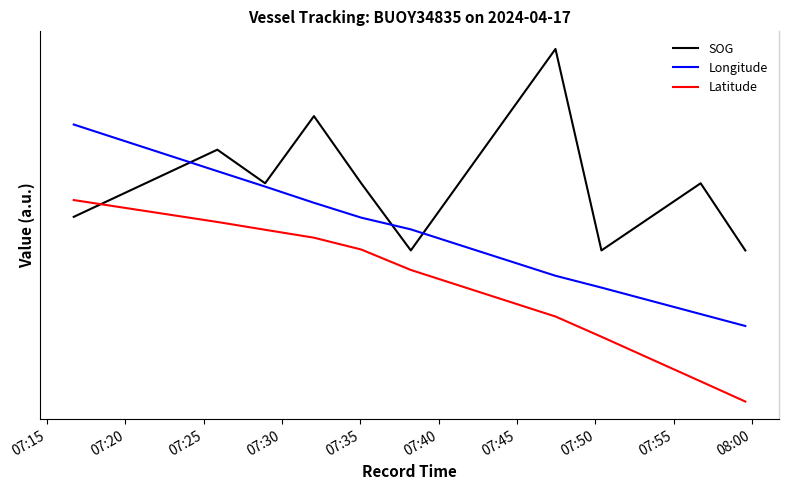

True or false: Latitude has more than 1 points higher than both neighbors.

False